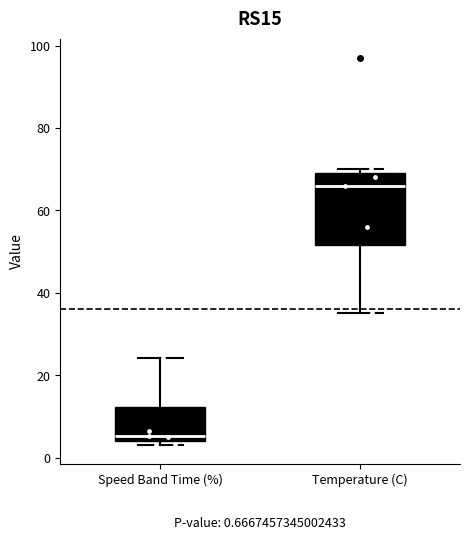

Which box's median line is the highest?

Temperature (C)